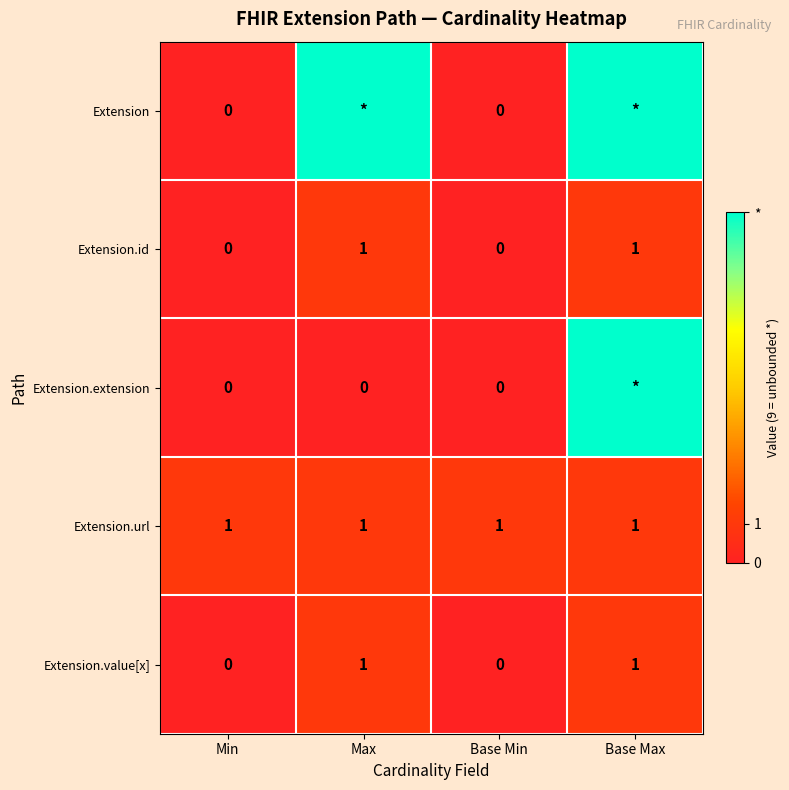

What is the sum of the Extension.value[x] values at Base Min and Max?

1